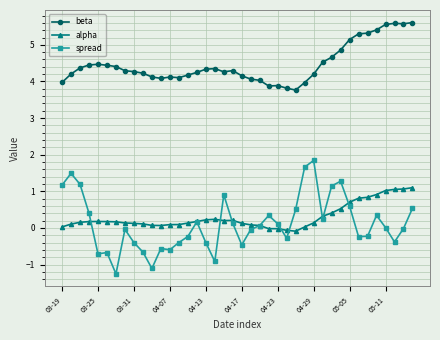

Which series has the largest total across all categories?

beta